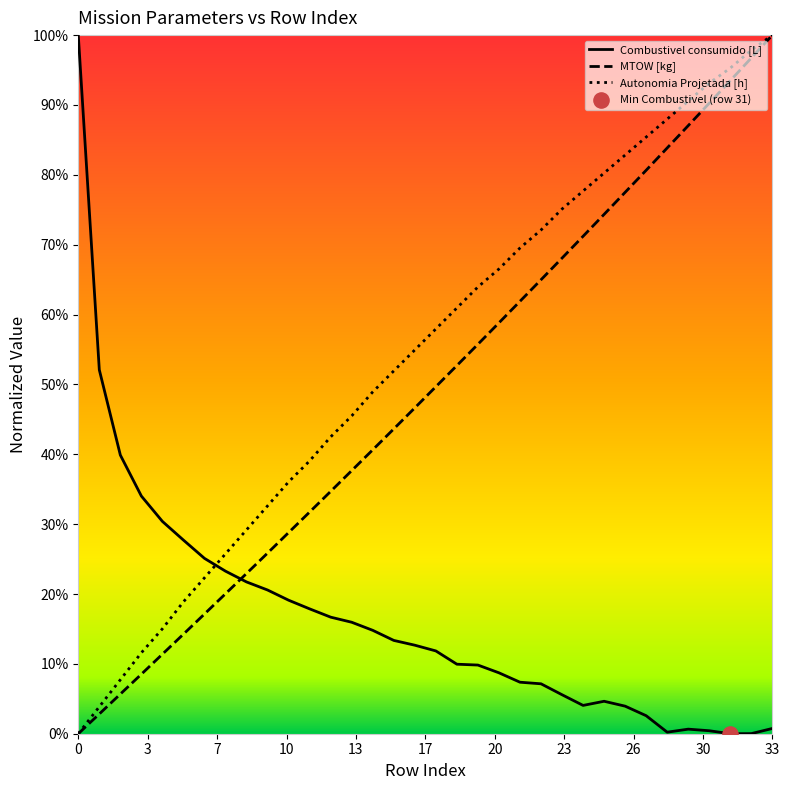

Is this an area chart (filled region under the line)?

No